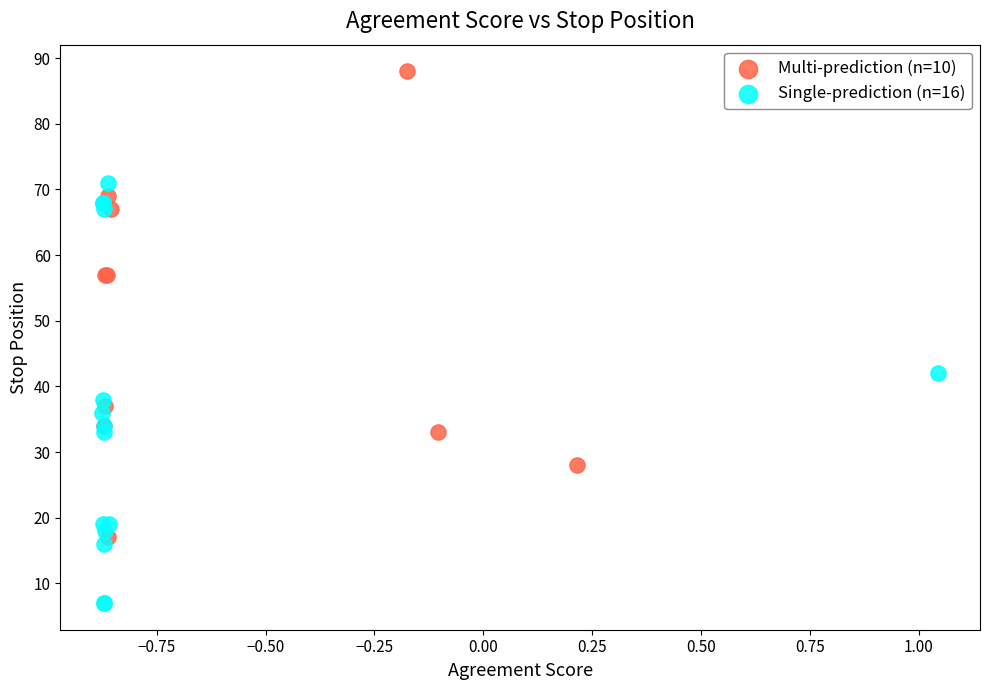

Which series contains the highest Y value?

Multi-prediction (n=10)